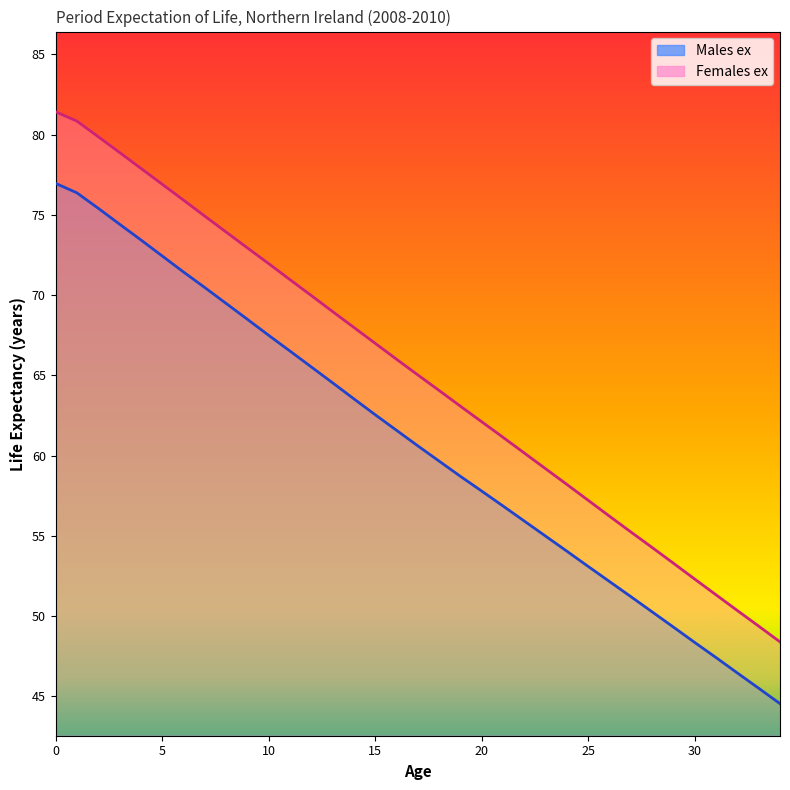

The Males ex series shows 14.9 at 22. True or false?

False